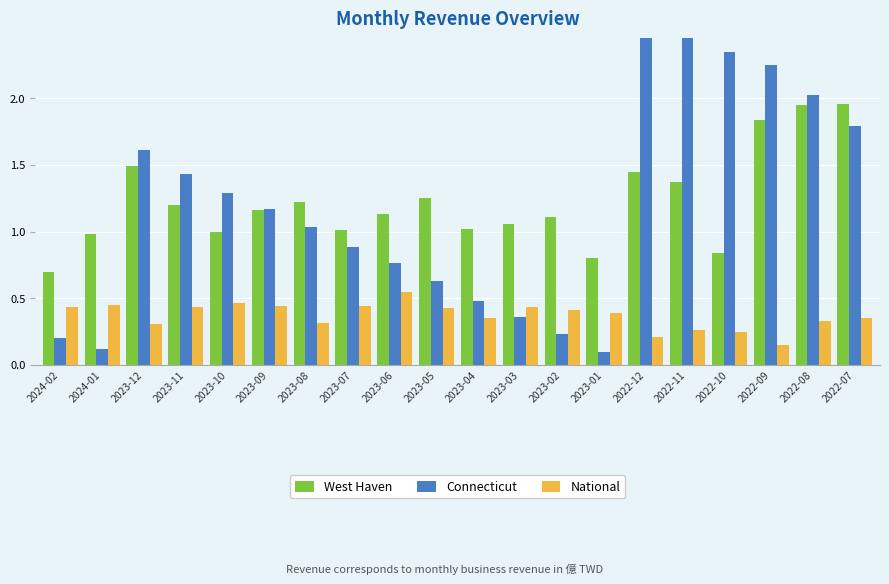

At how many categories does at least one series exceed 1?

17